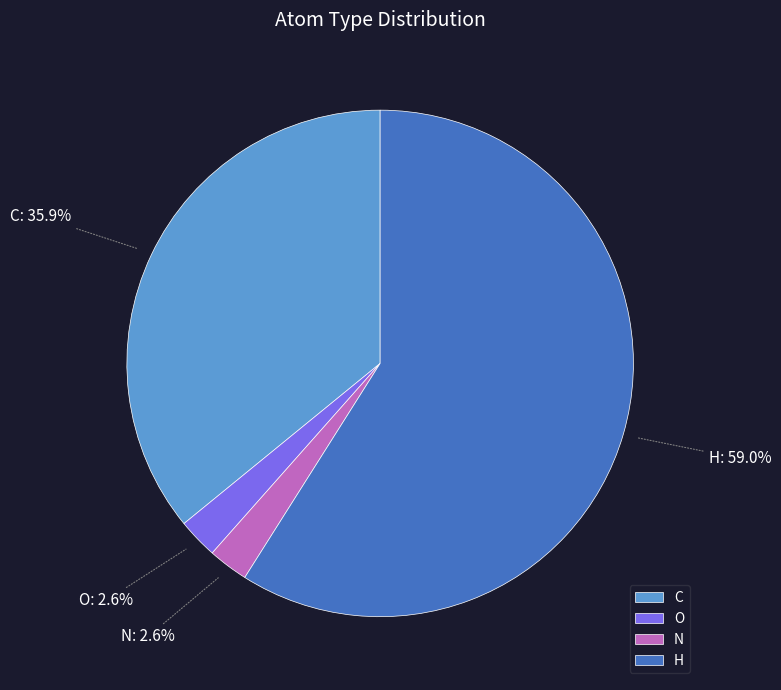

Does H represent more than half of the total?

Yes